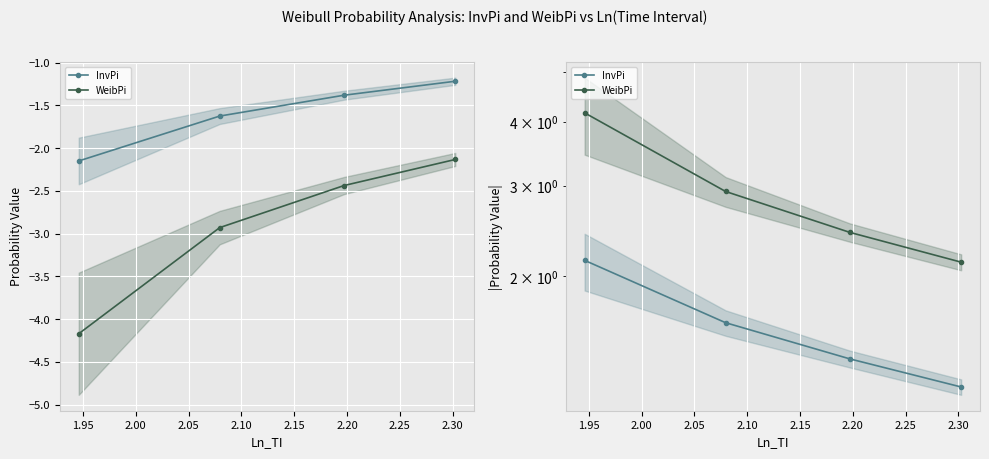

Does the chart display data point markers on the line(s)?

Yes